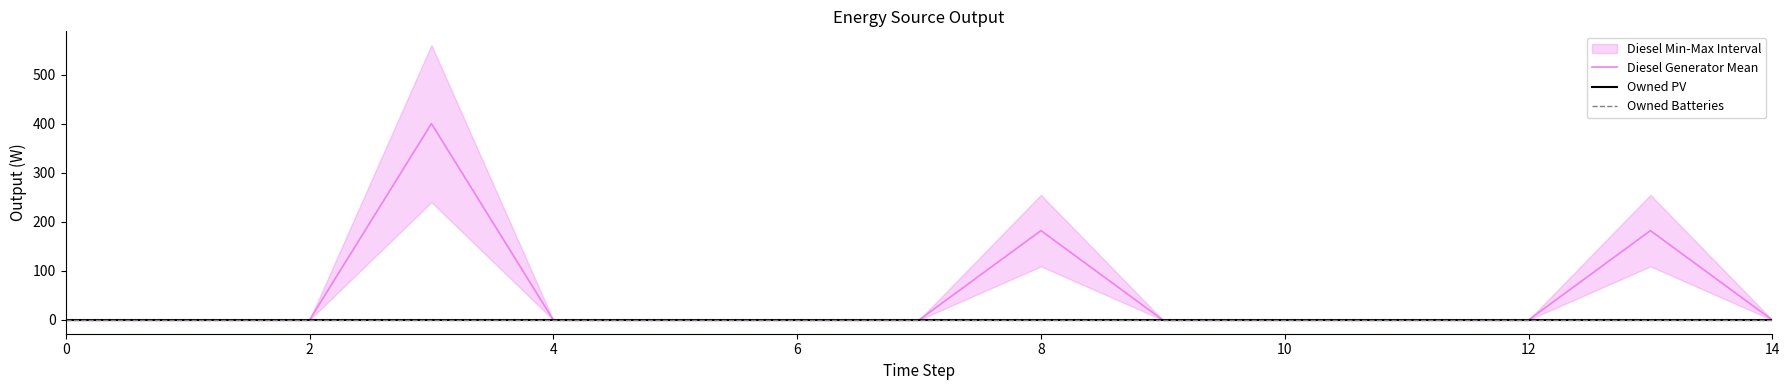

Which series has the widest spread of values?

Diesel Generator Mean